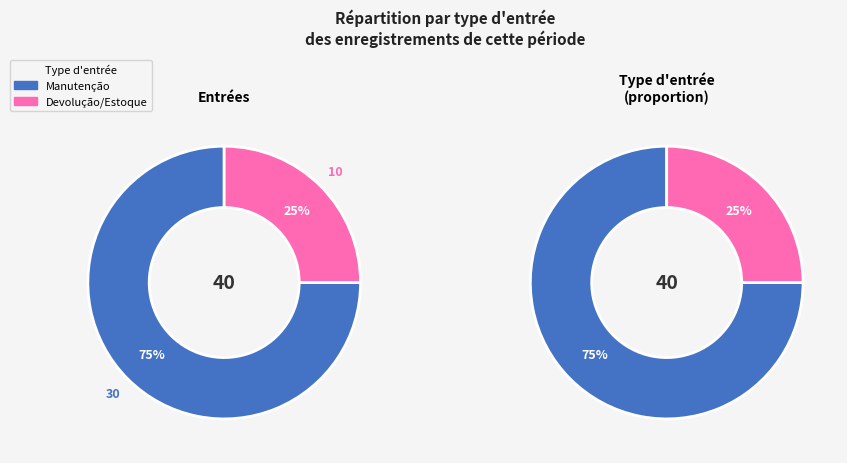

What percentage is the Devolução/Estoque slice, to the nearest percent?

25%